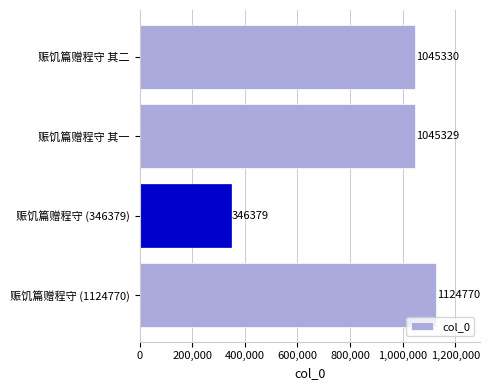

Approximately how many times larger is the value at 赈饥篇赠程守 (346379) compared to 赈饥篇赠程守 (1124770)?

0.3